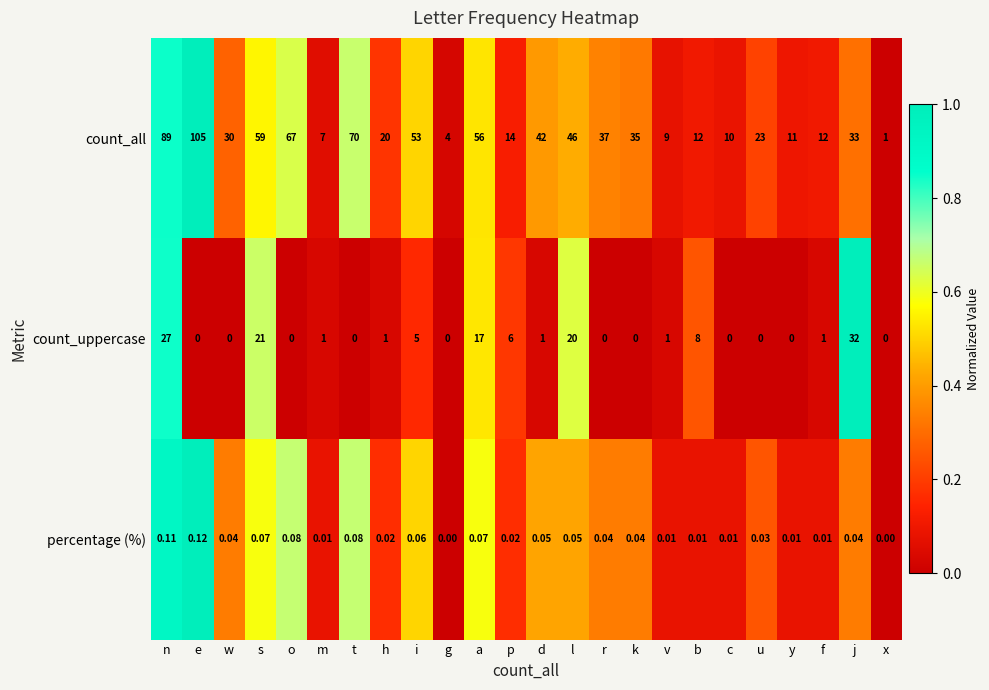

How many values in the percentage (%) series exceed 0?

22